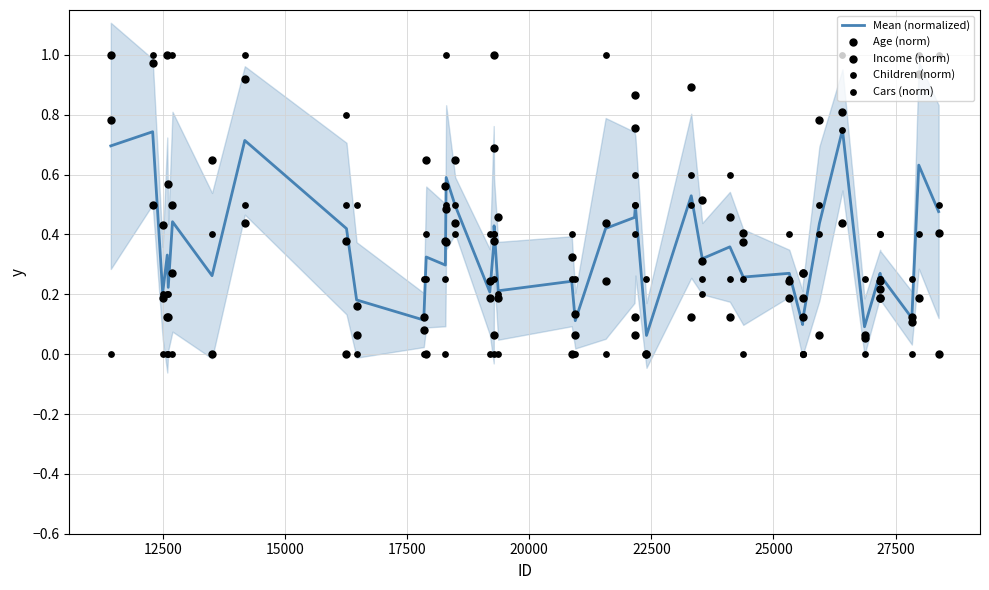

At how many categories does at least one series exceed 0?

40